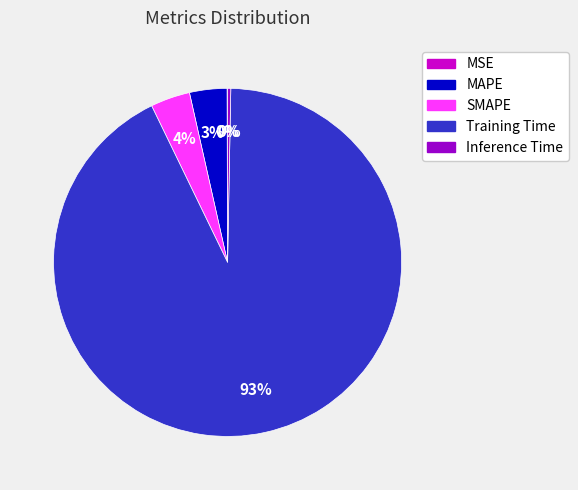

To the nearest percent, what is the combined percentage of Inference Time and Training Time?

93%